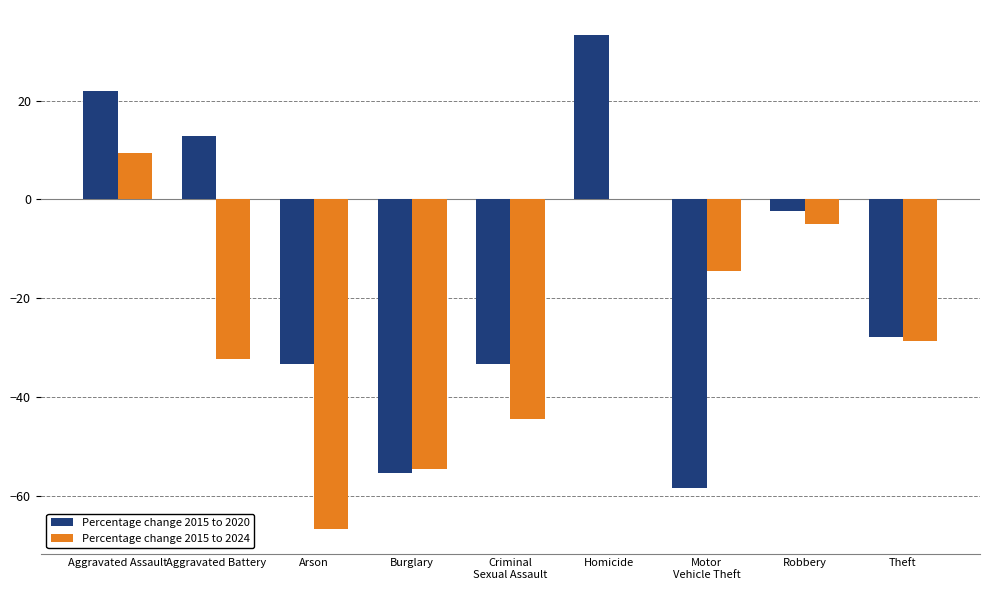

Which series changed the most between Robbery and Theft?

Percentage change 2015 to 2020